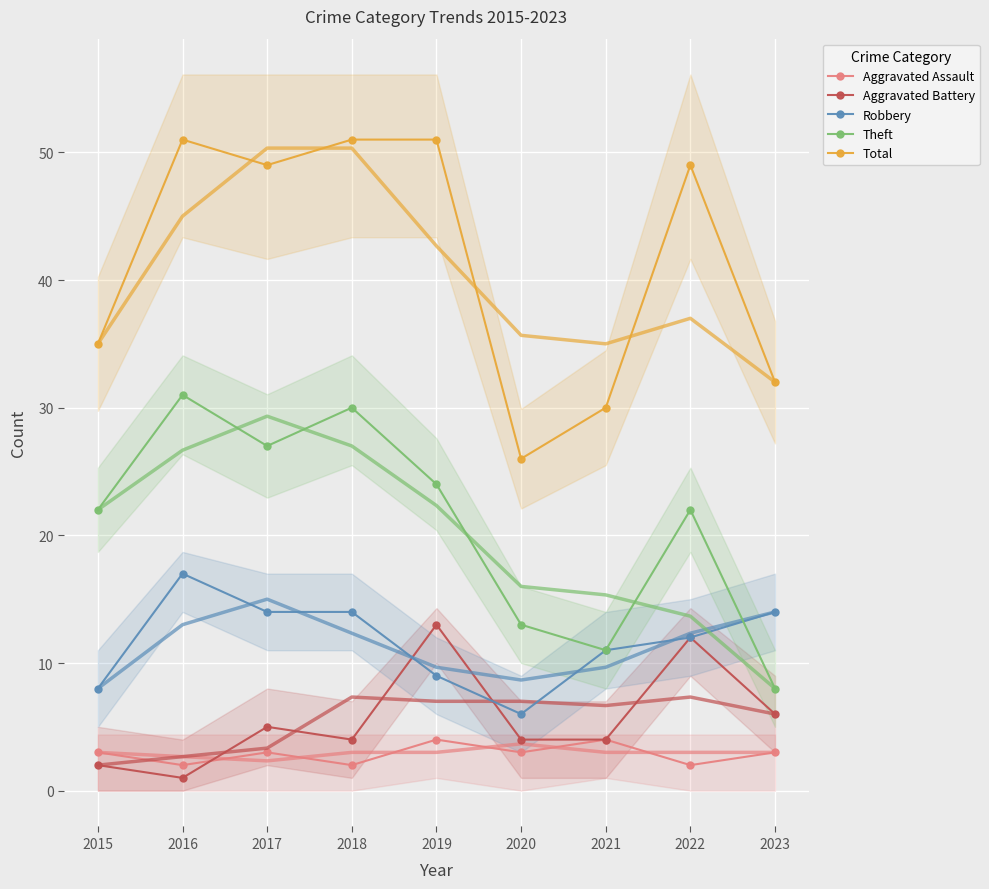

What is the spread (max minus min) of values at 2023?

29